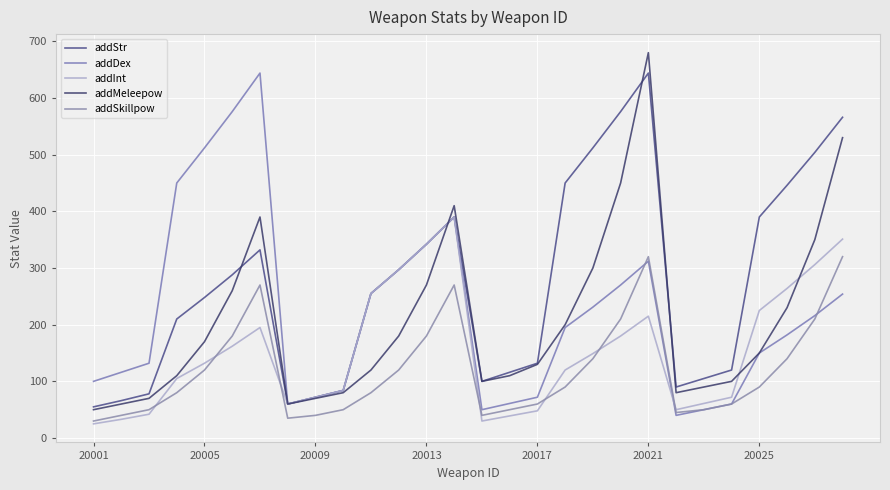

Which category has the lowest value in the addSkillpow series?

20001